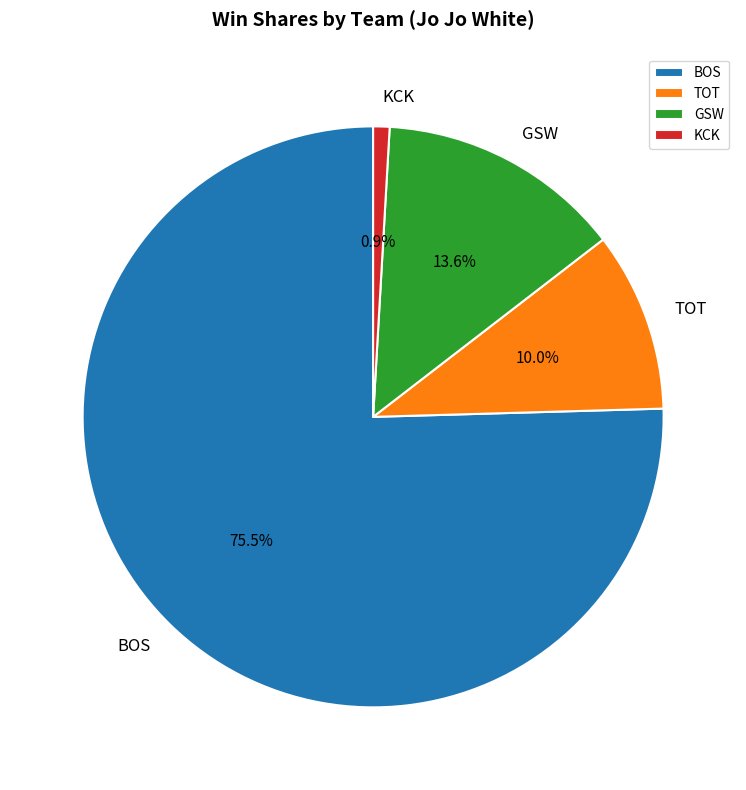

The TOT slice represents 10% of the pie. True or false?

True